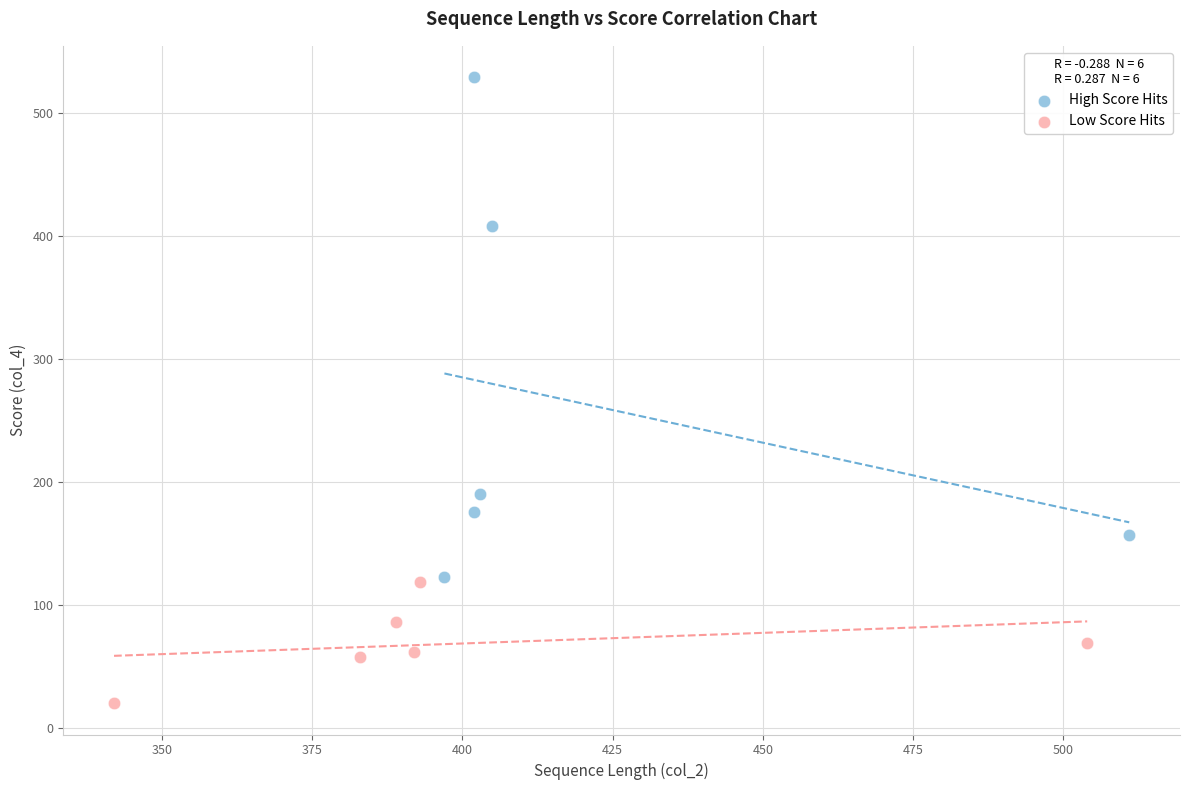

What are all the series names shown in the legend?

High Score Hits, Low Score Hits